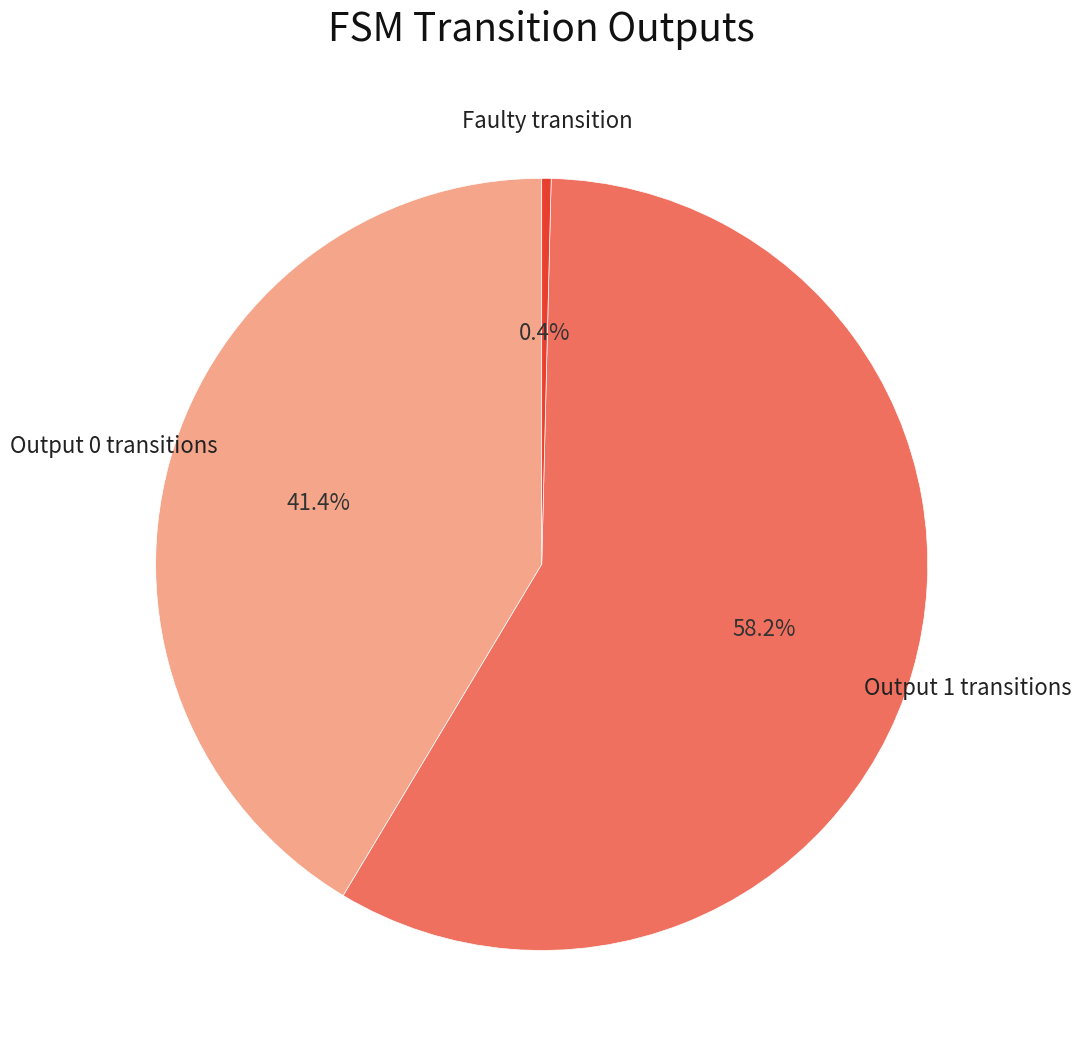

Is there any slice that represents more than half of the pie?

Yes